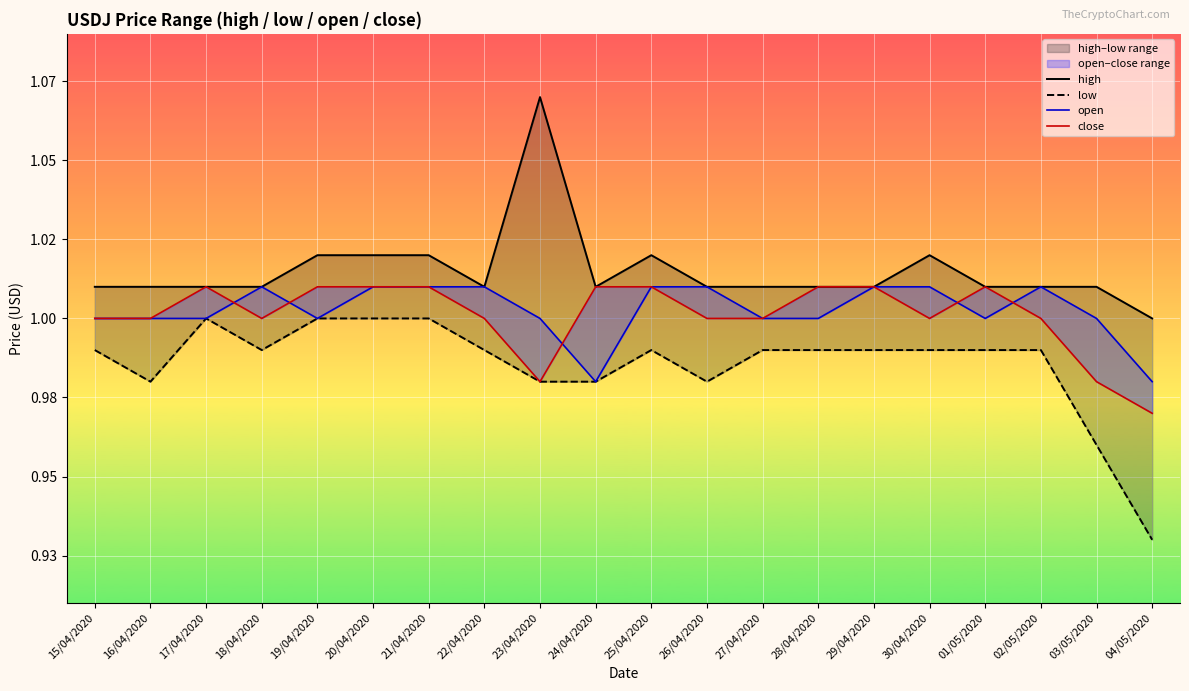

How many data points does each series have?

20